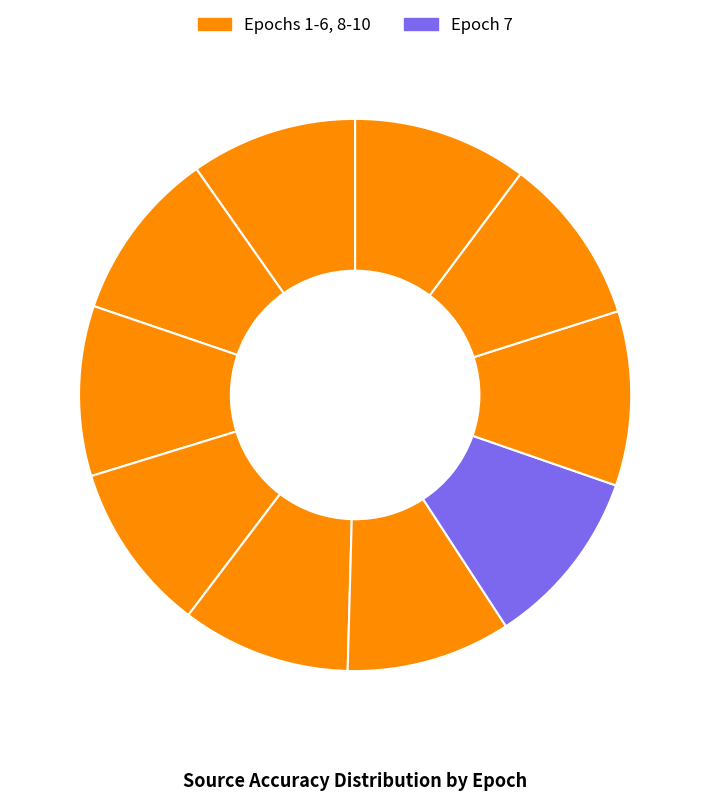

How many segments does this pie chart have?

10